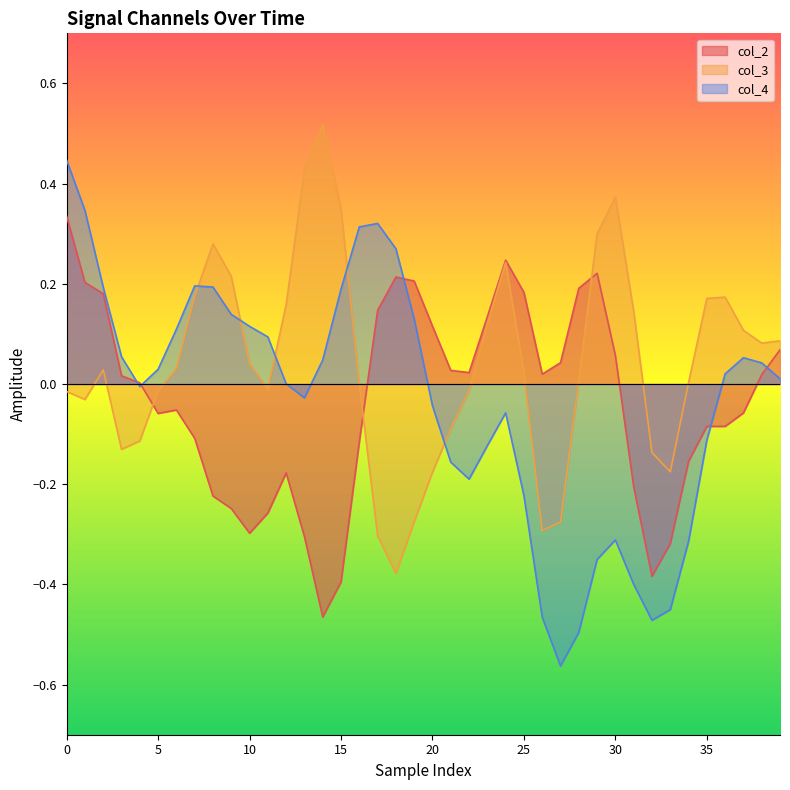

What are all the series names shown in the legend?

col_2, col_3, col_4